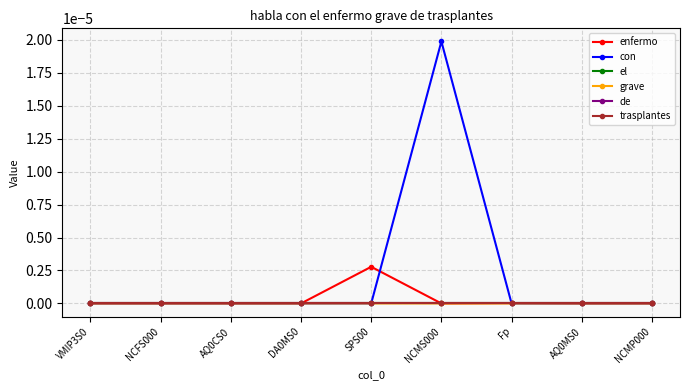

How many values in the con series exceed 0?

1